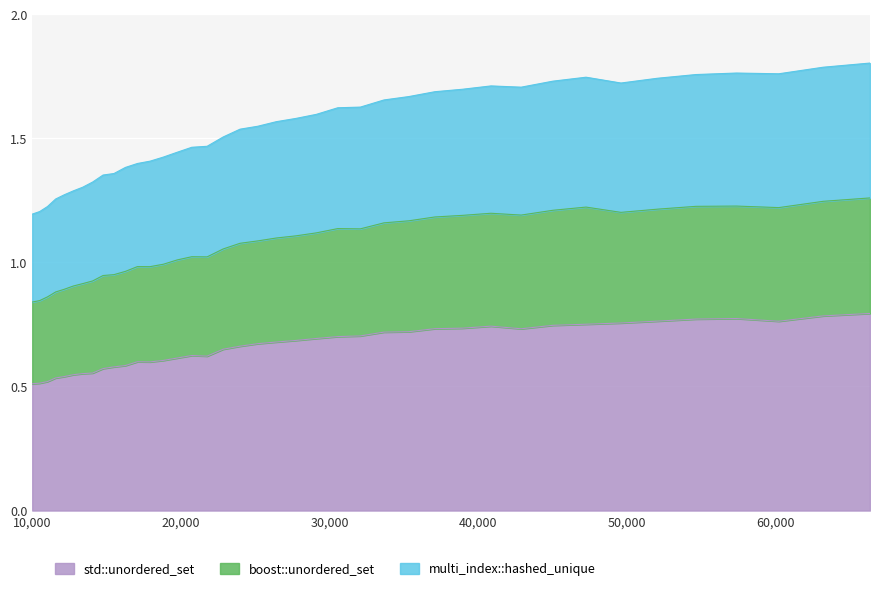

Where does the boost::unordered_set series first go above 1?

19753